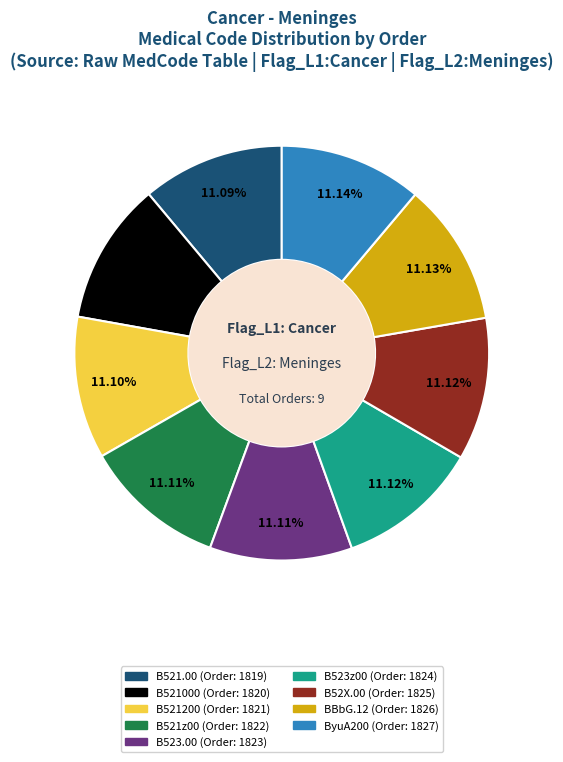

True or false: B521z00 accounts for 21% of the total.

False